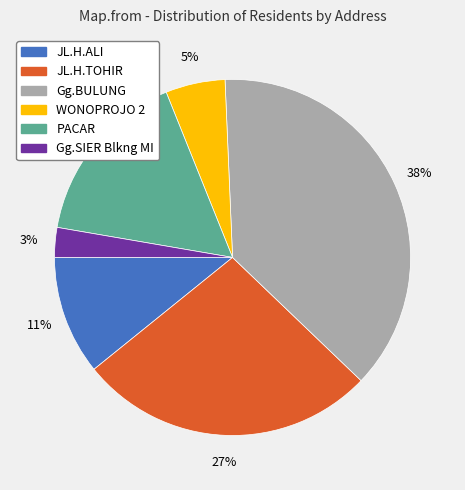

To the nearest percent, what is the difference between the Gg.BULUNG and Gg.SIER Blkng MI slice percentages?

35%